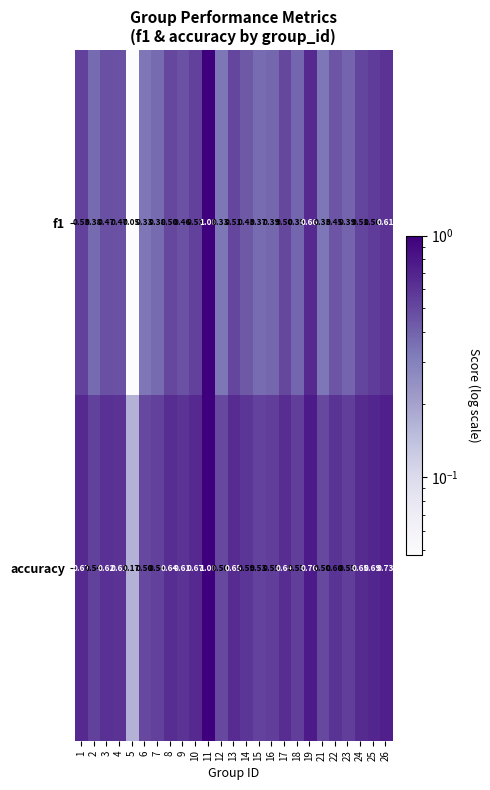

Which series has the largest total across all categories?

accuracy